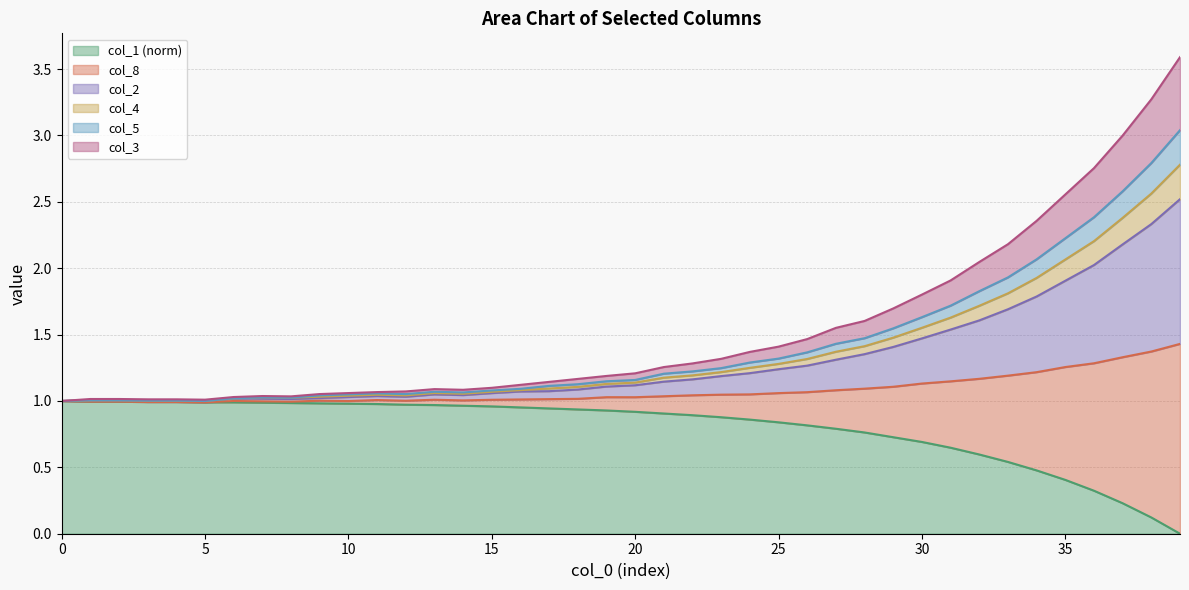

Does the chart display data point markers on the line(s)?

No